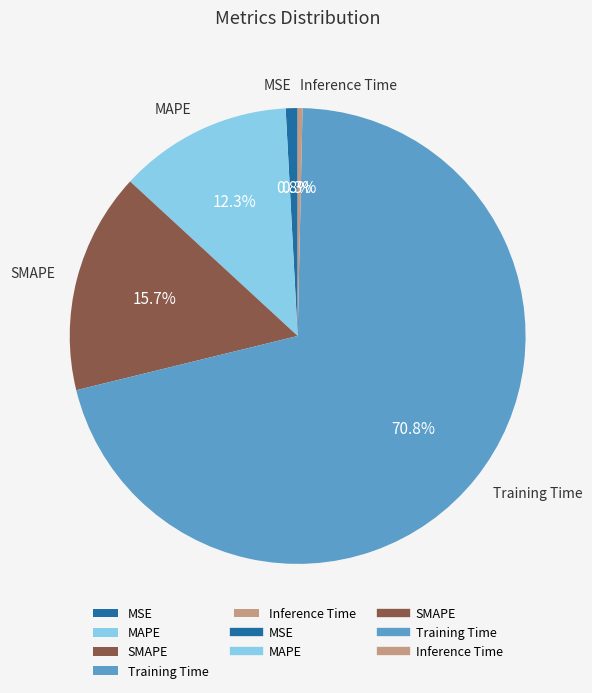

The SMAPE slice represents 16% of the pie. True or false?

True